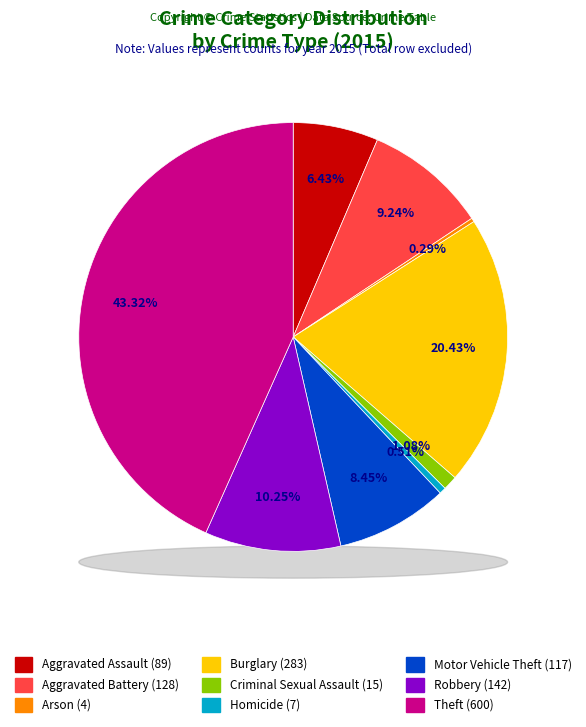

Is there any slice that represents more than half of the pie?

No